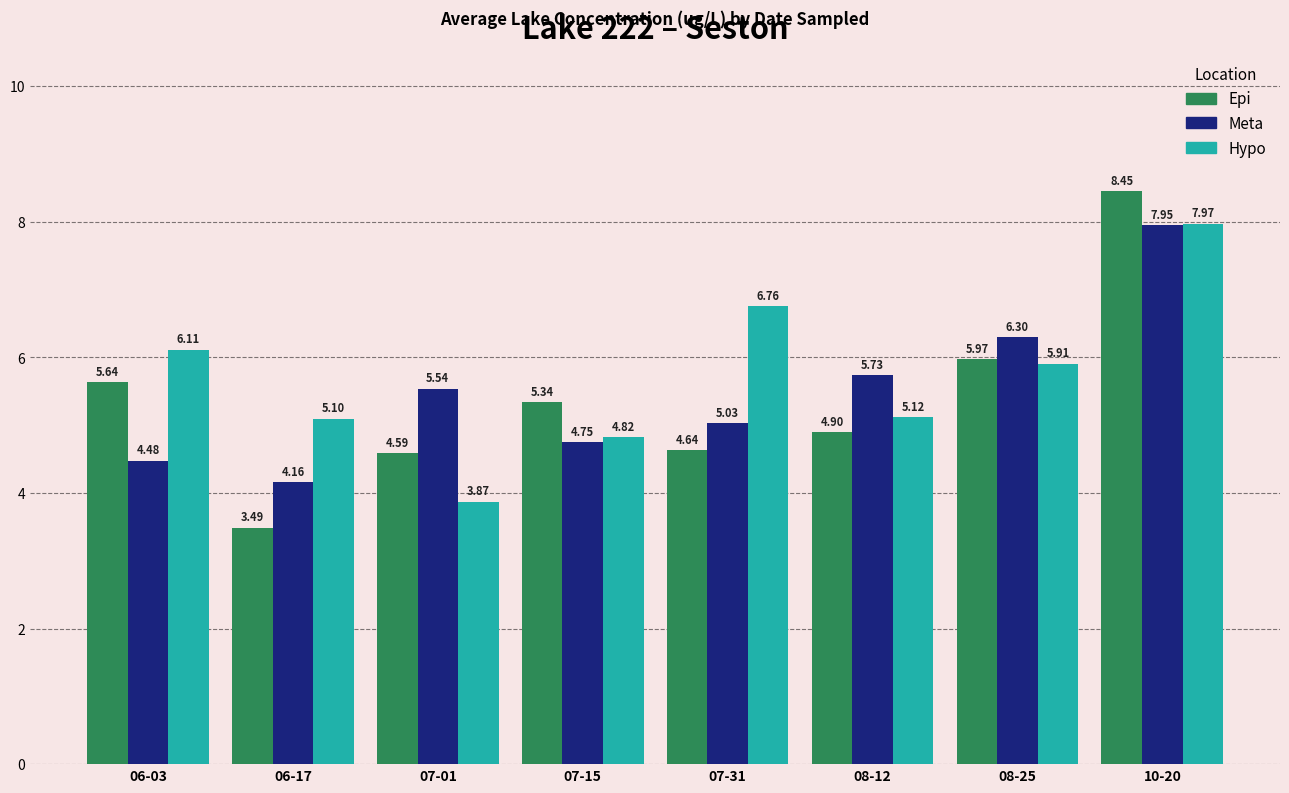

What is the label of the 7th bar from the left?

08-25